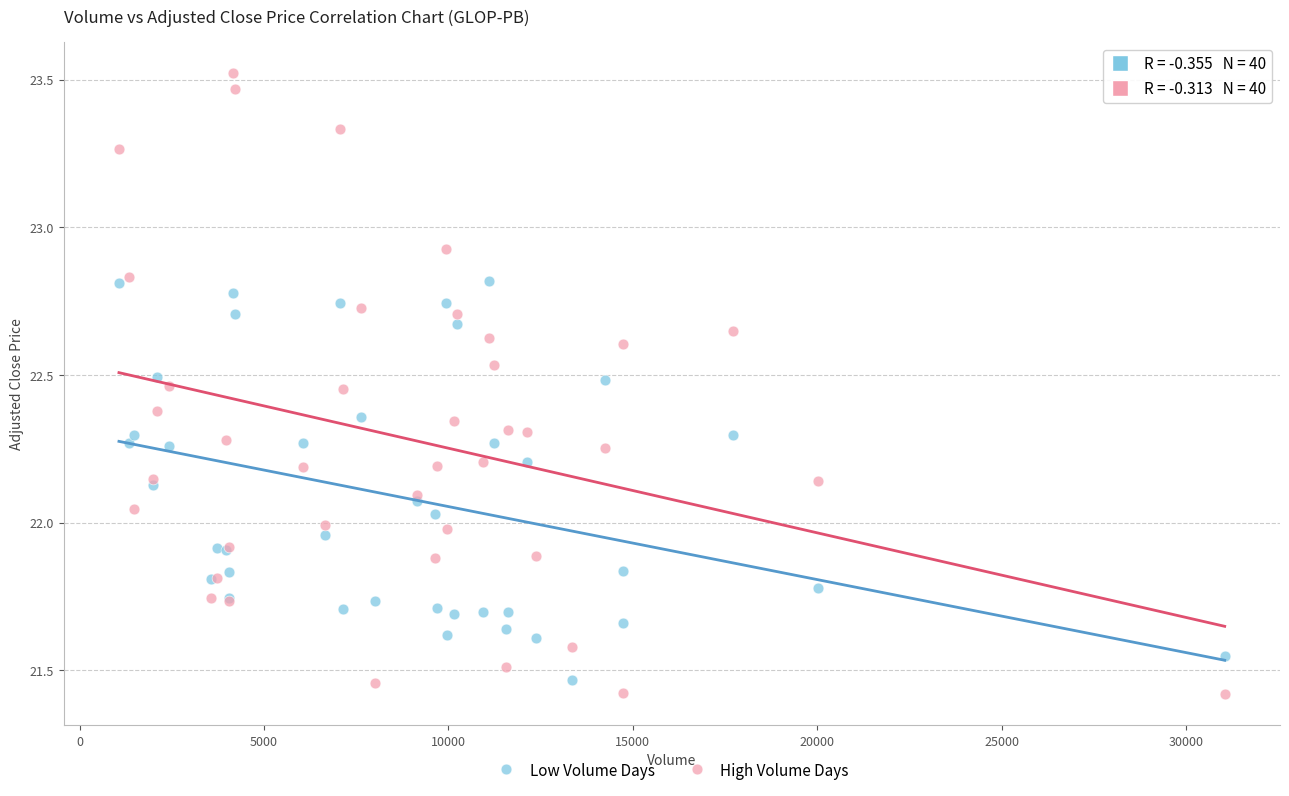

Which series contains the highest Y value?

High Volume Days